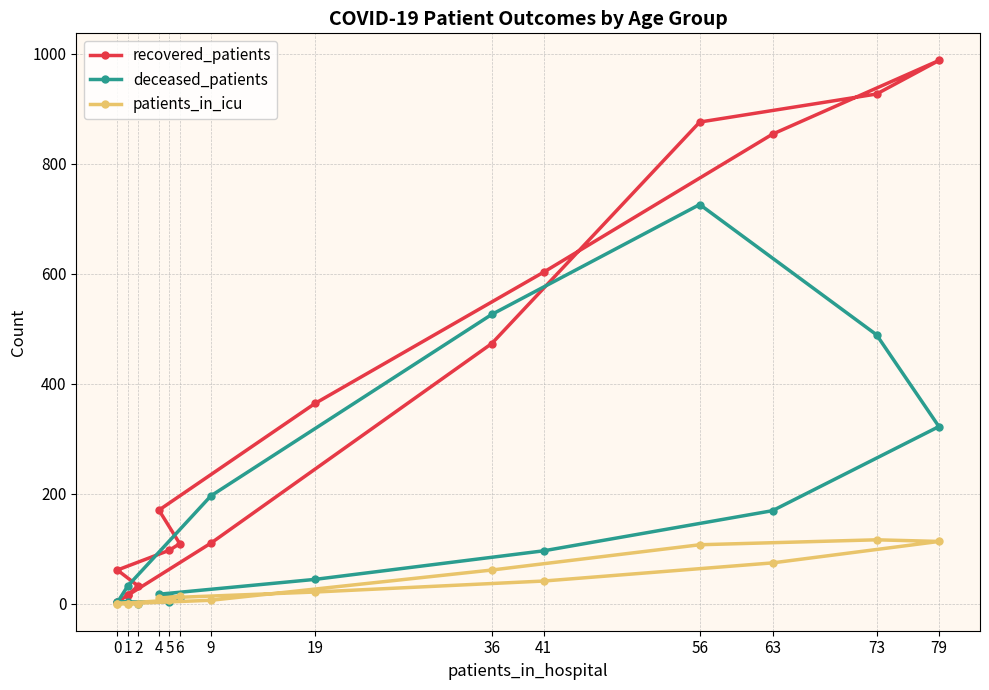

Rank the series by their average value, from lowest to highest.

patients_in_icu, deceased_patients, recovered_patients